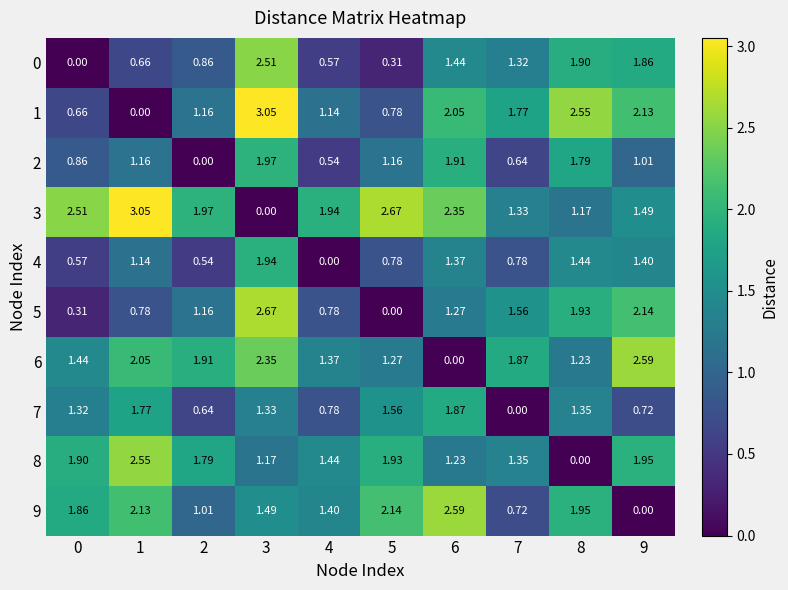

Is the value of 7 at 8 greater than the value of 1 at 7?

No